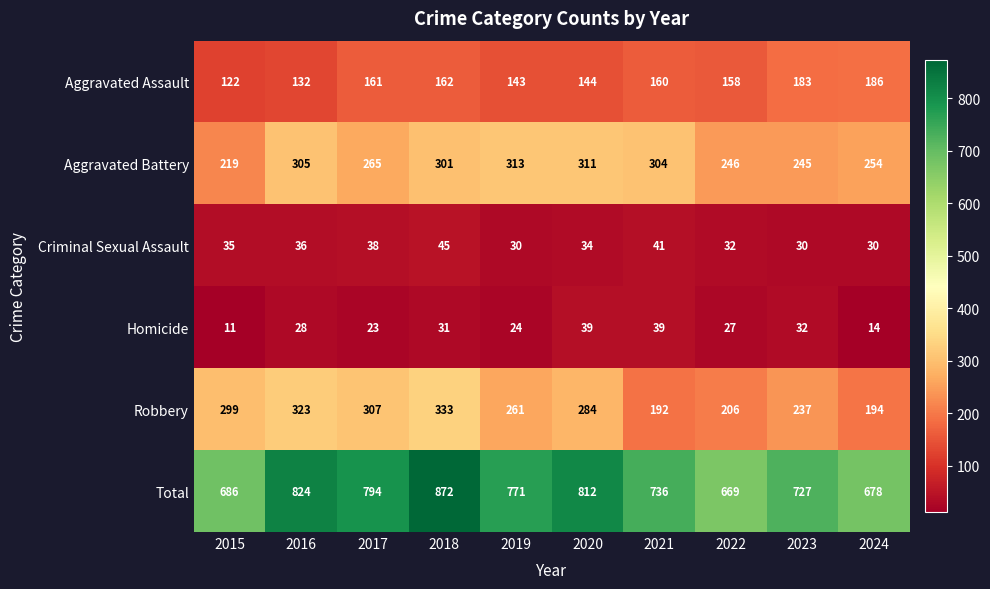

What is the sum of the Aggravated Assault values at 2017 and 2021?

321